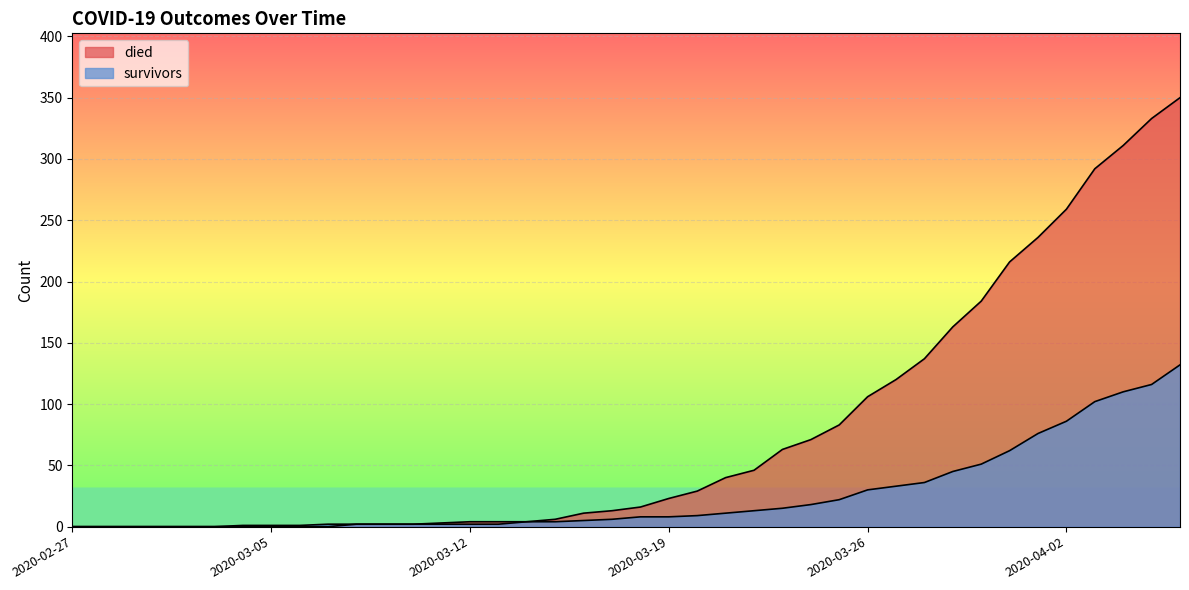

True or false: survivors and died intersect in this chart.

False